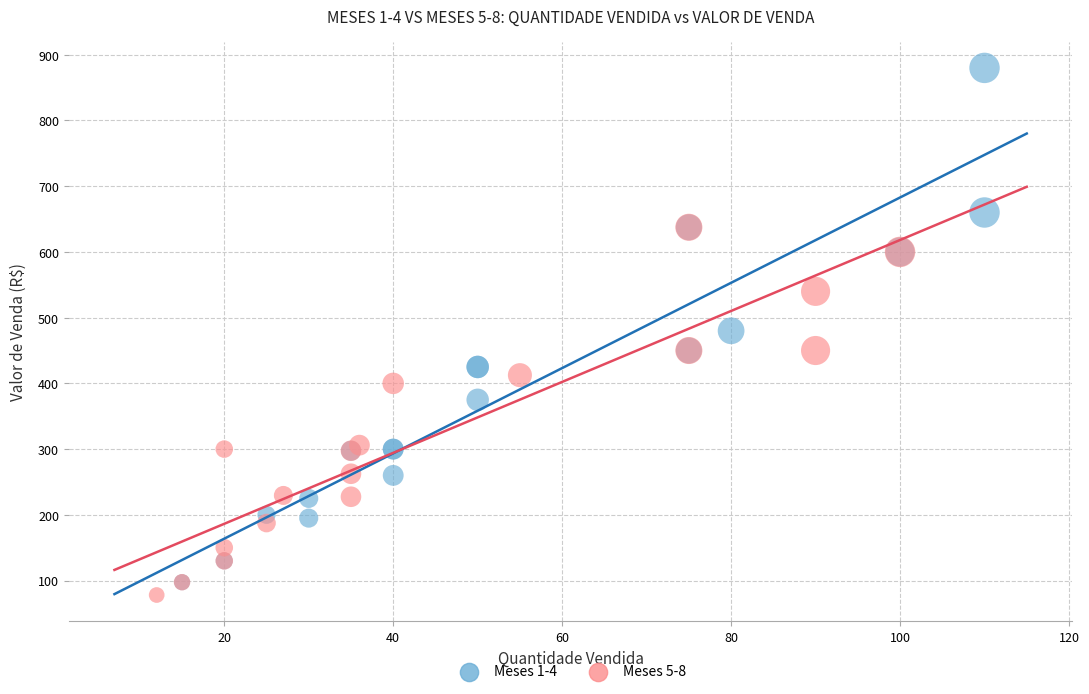

Which series has the largest Y range (max minus min)?

Meses 1-4